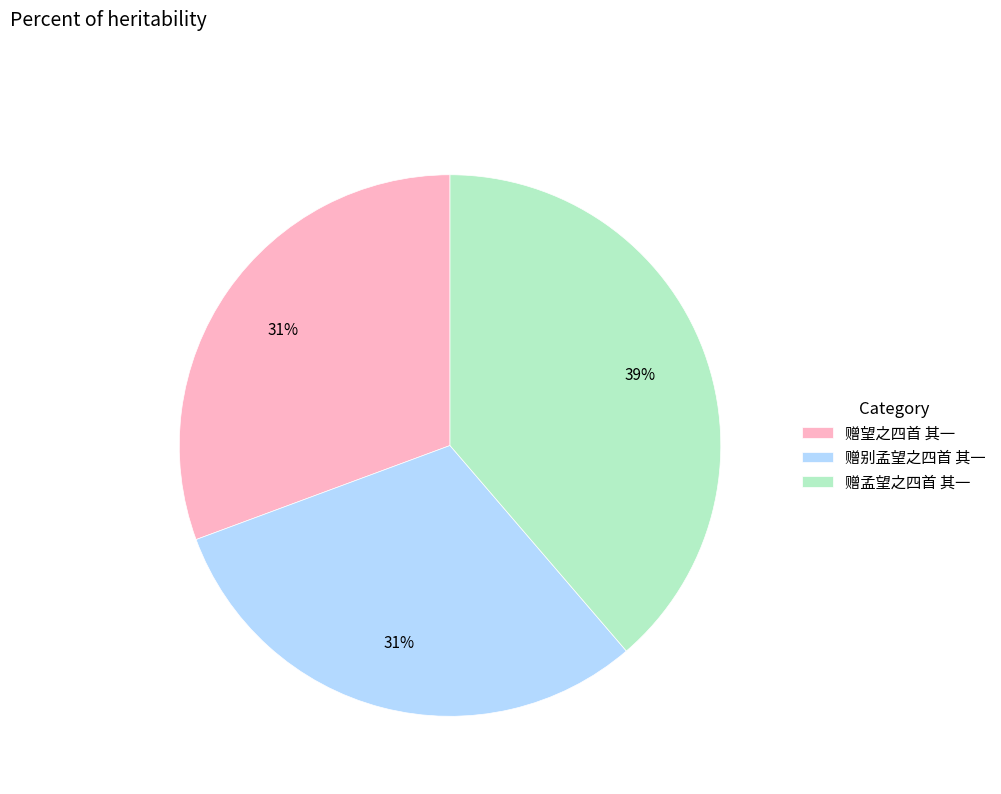

Is the sum of 赠孟望之四首 其一 and 赠别孟望之四首 其一 greater than half?

Yes